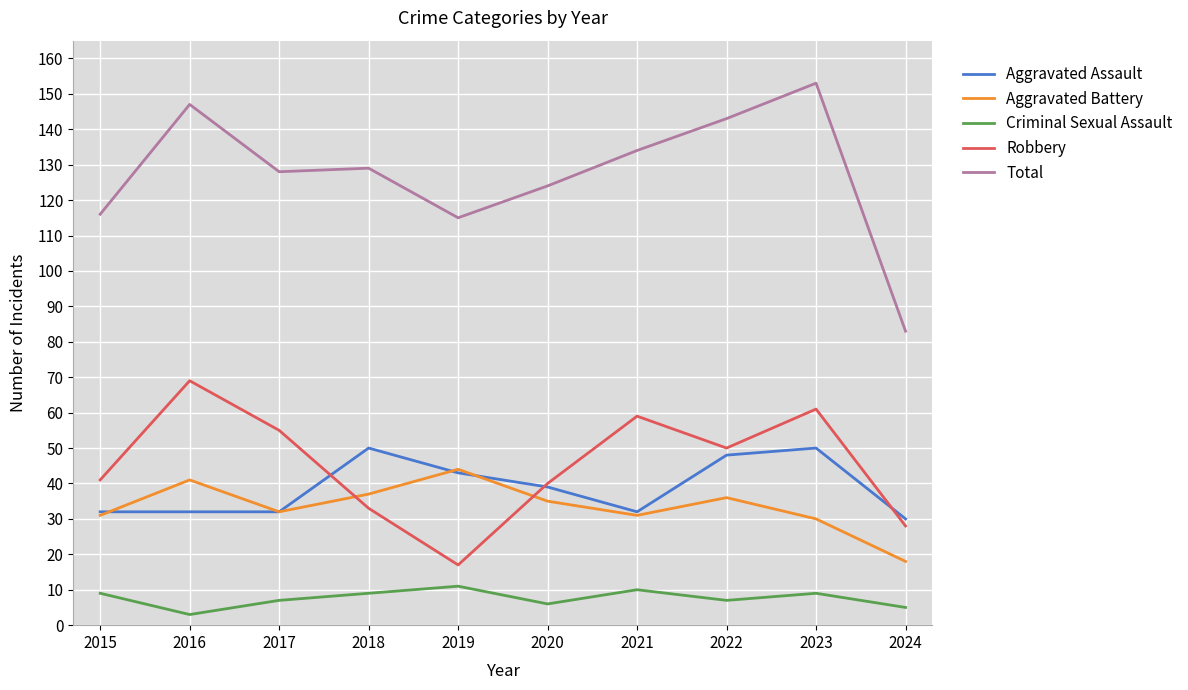

Reading left to right, extract all data points from this chart.

Aggravated Assault: 32	32	32	50	43	39	32	48	50	30
Aggravated Battery: 31	41	32	37	44	35	31	36	30	18
Criminal Sexual Assault: 9	3	7	9	11	6	10	7	9	5
Robbery: 41	69	55	33	17	40	59	50	61	28
Total: 116	147	128	129	115	124	134	143	153	83